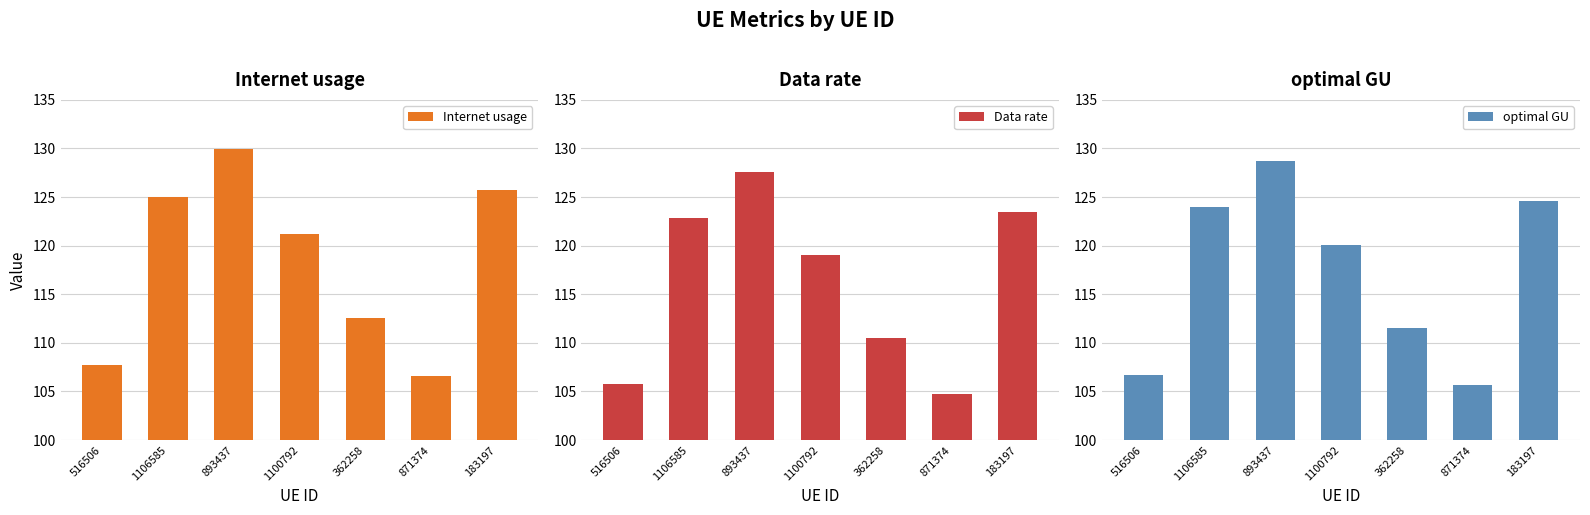

At which label is Internet usage closest to 118?

1100792